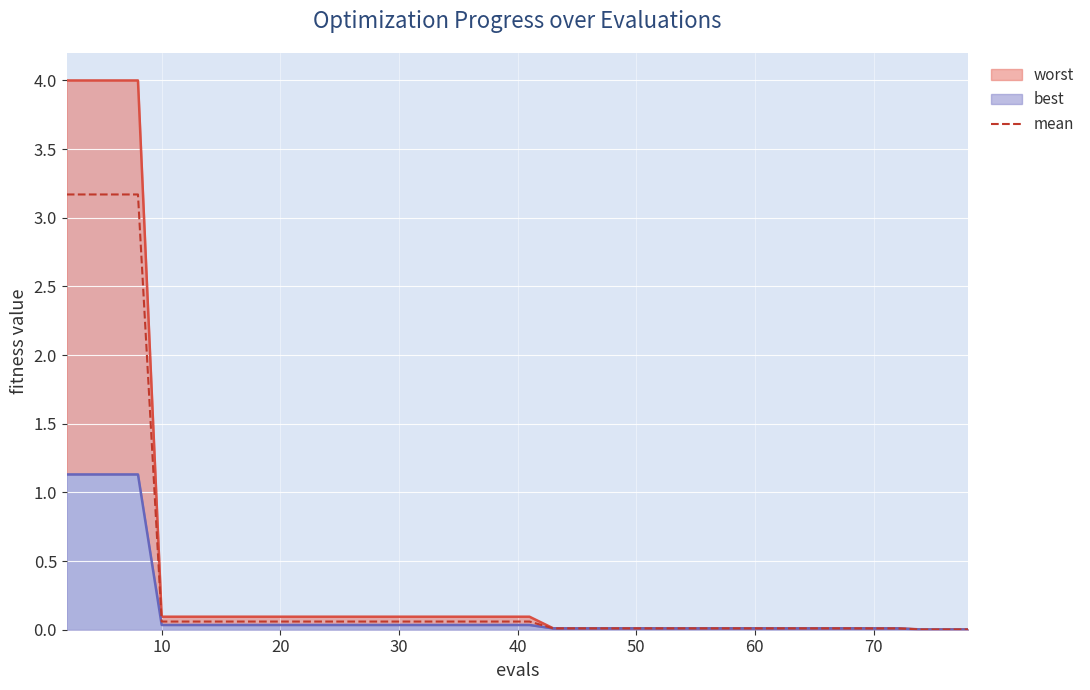

What is the difference between the second highest and minimum values?

3.2